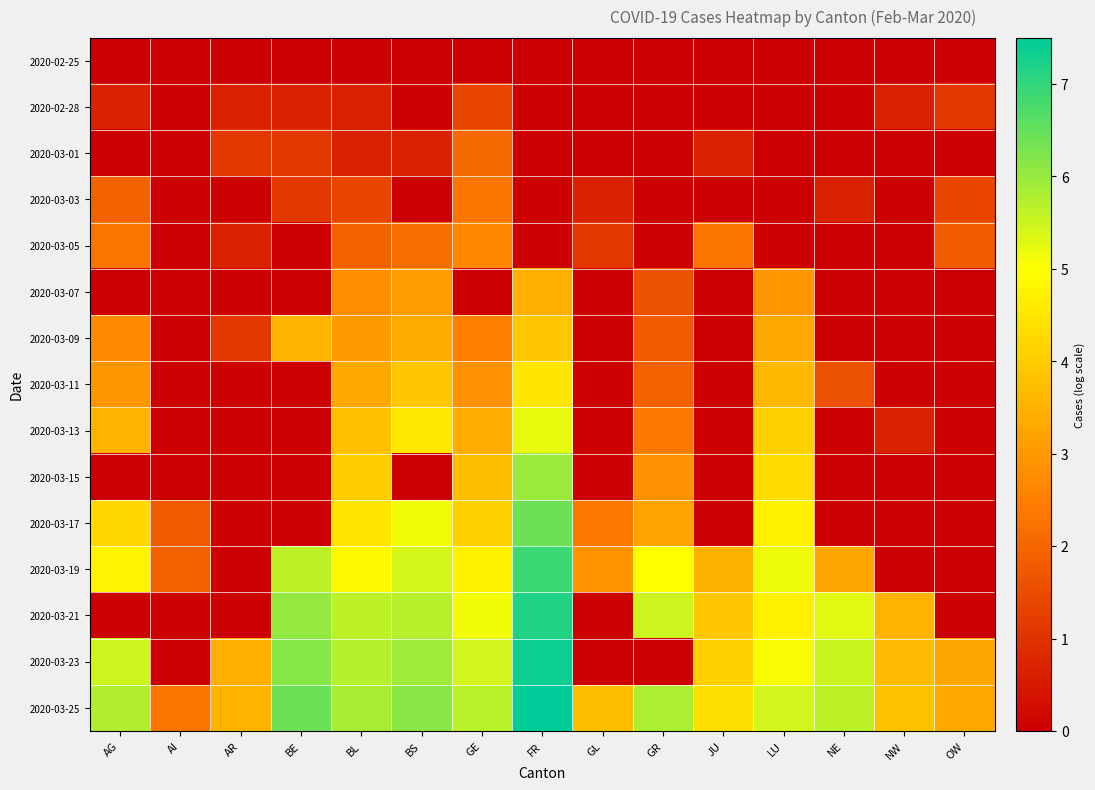

How many data points does each series have?

15